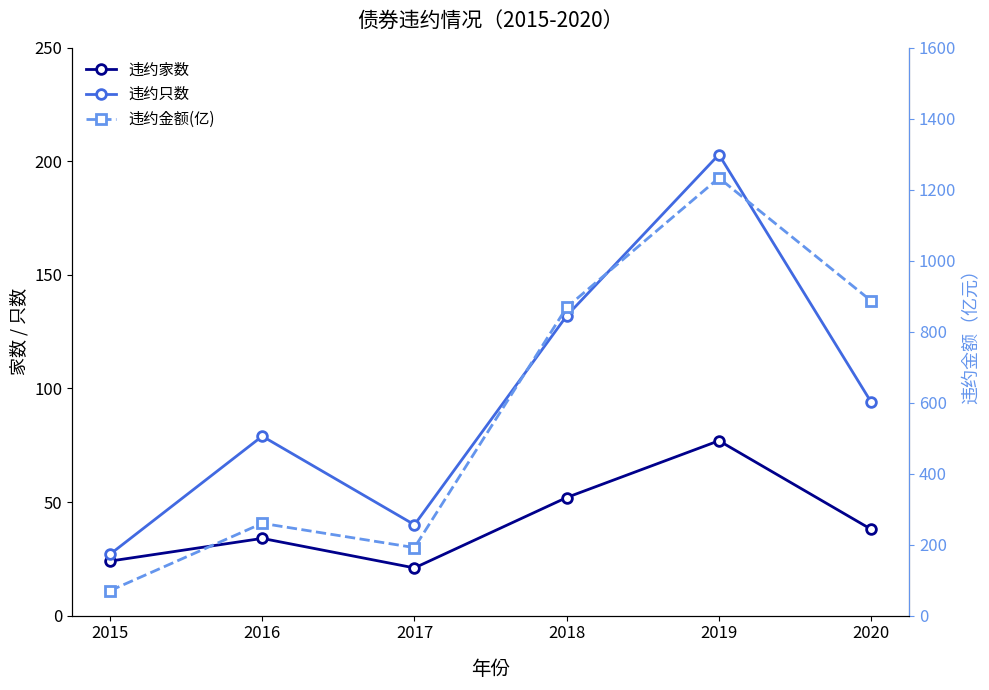

Read the 违约家数 value at 2016.

34.0